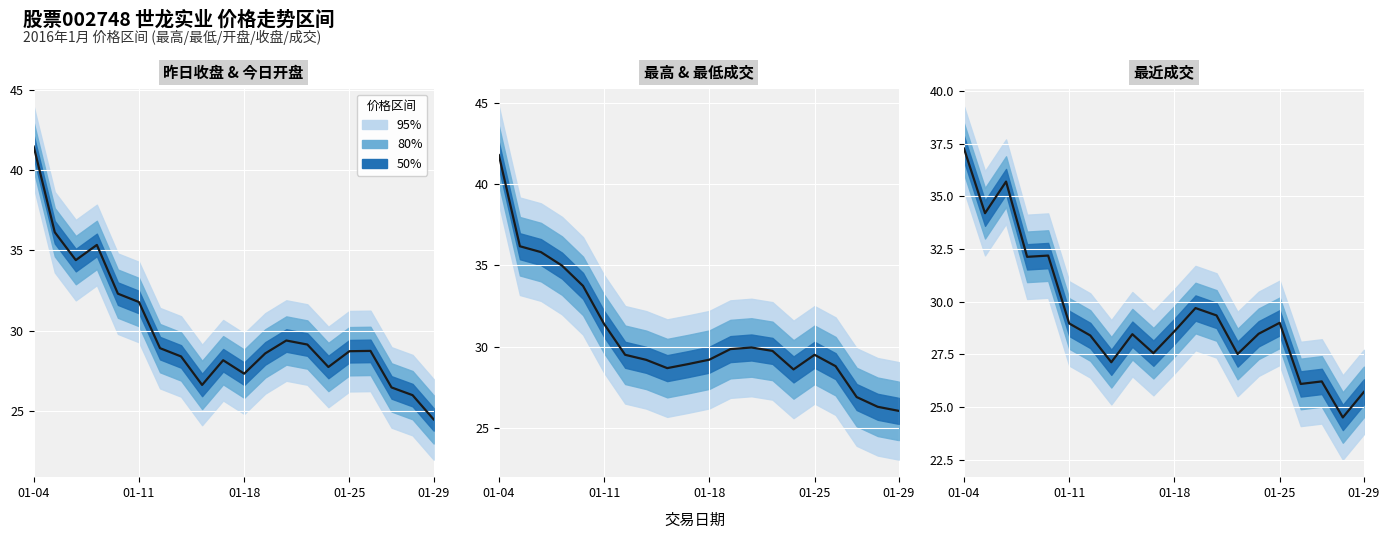

What is the label of the 5th point from the left?

01-29